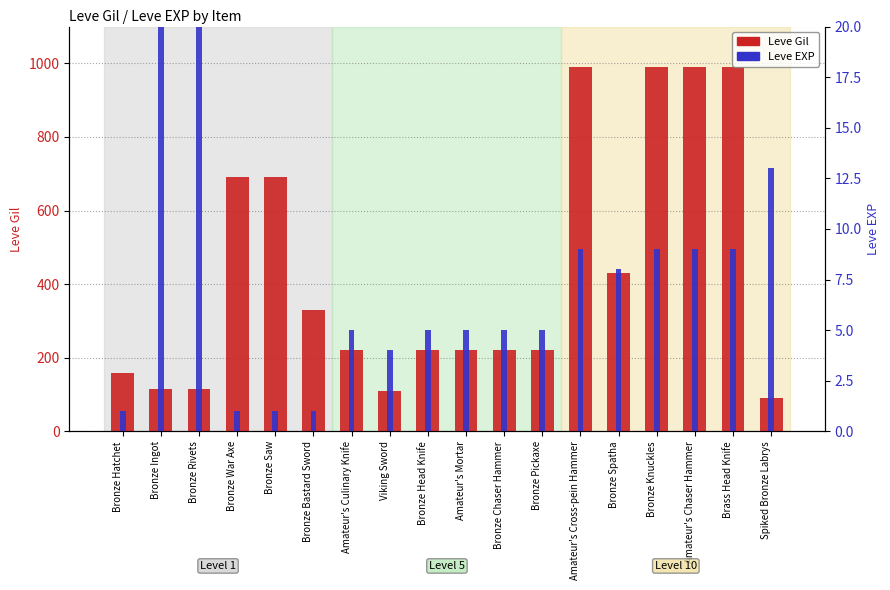

Which category has the lowest value in the Leve EXP series?

Bronze Hatchet